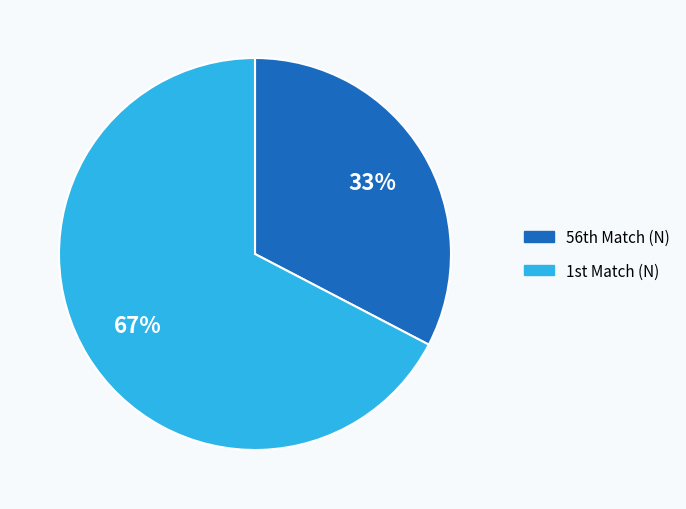

Count the number of slices in the pie.

2